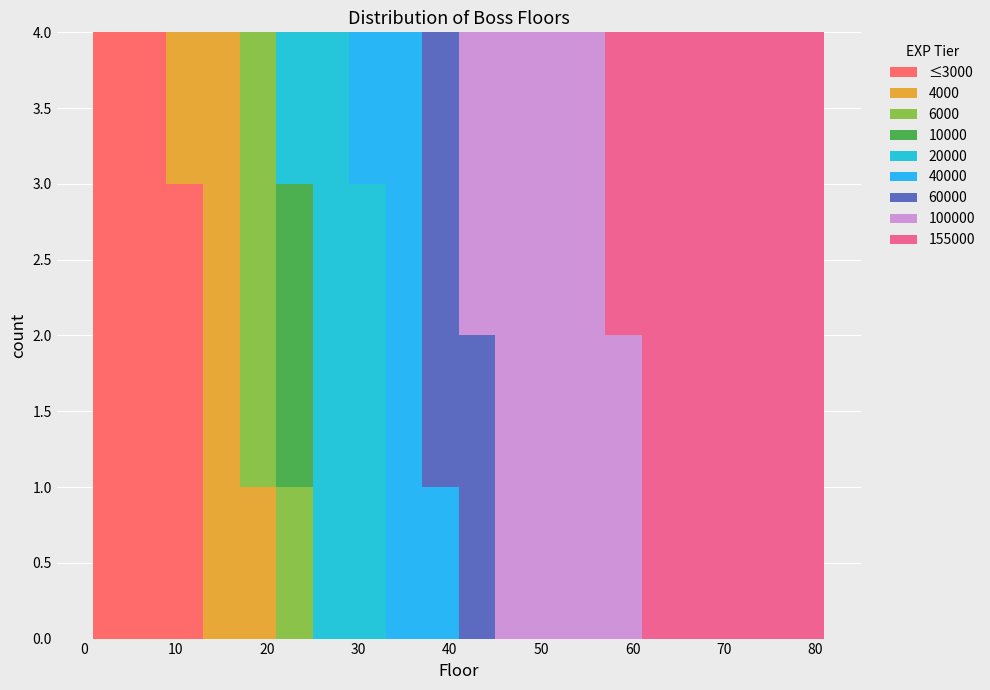

What is the total height of the stacked bar covering 1 to 5 on the x-axis? The values are not printed on the chart, so give them approximately, as read against the axis.

4